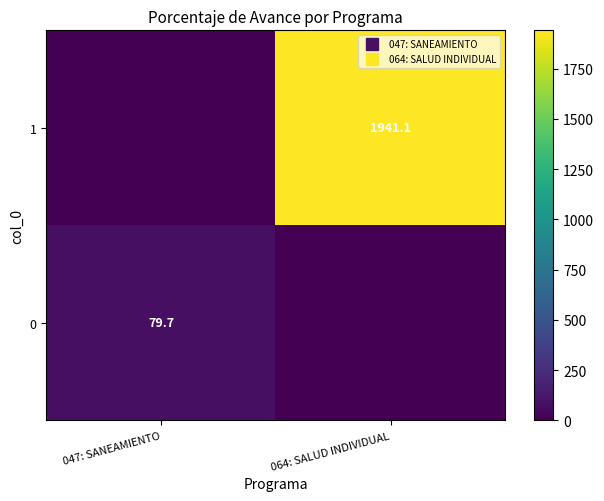

Between 047: SANEAMIENTO and 064: SALUD INDIVIDUAL, which series saw the biggest shift?

1